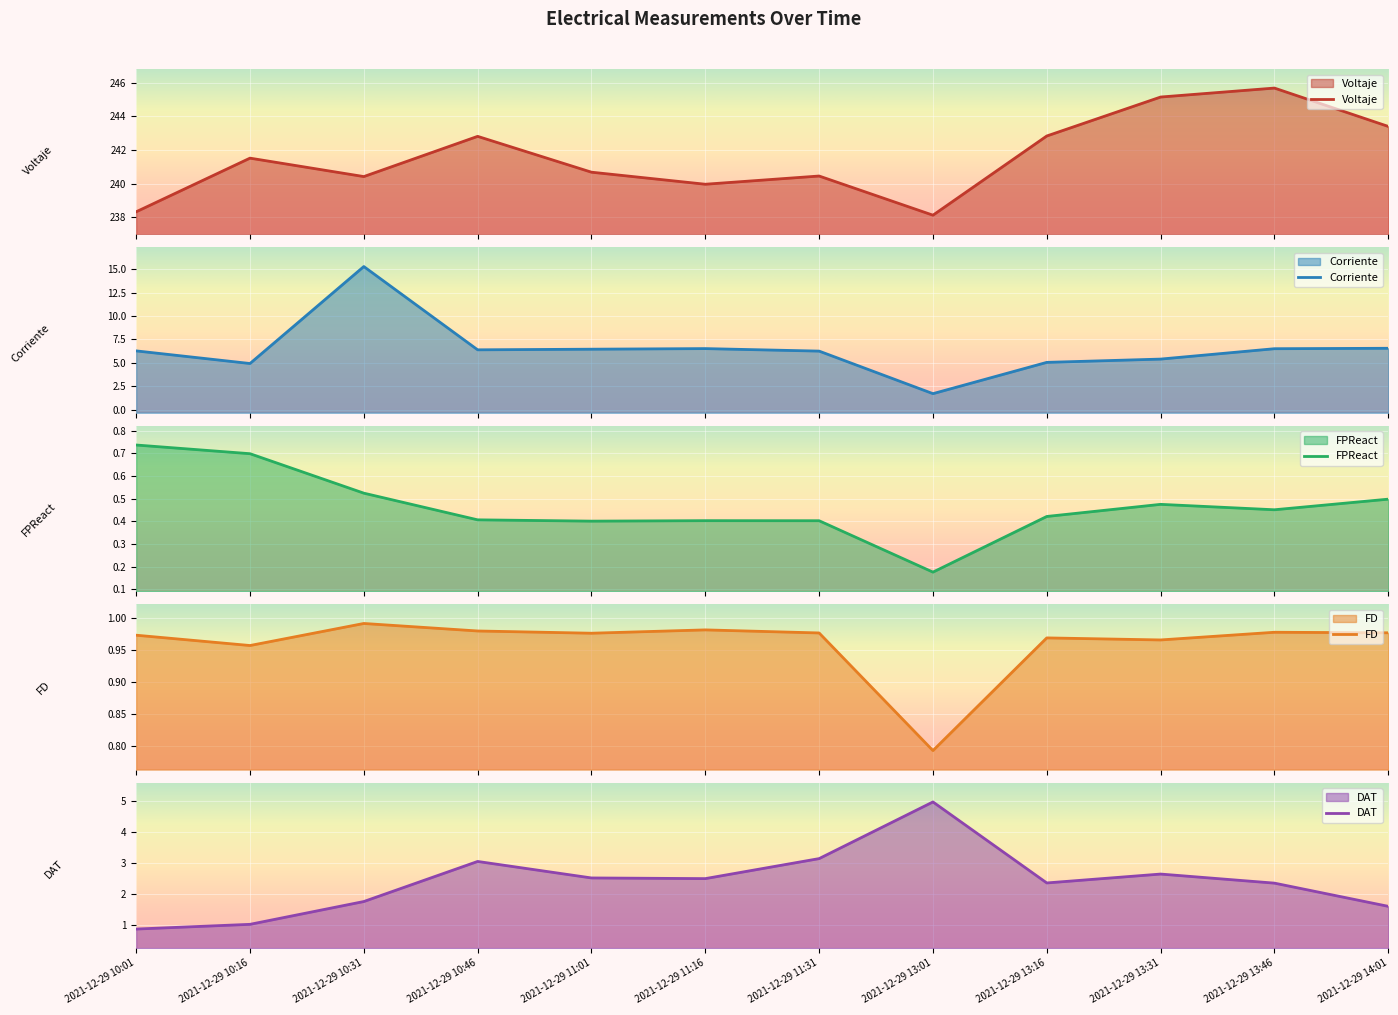

List the series in order of their peak value, lowest first.

FPReact, FD, DAT, Corriente, Voltaje